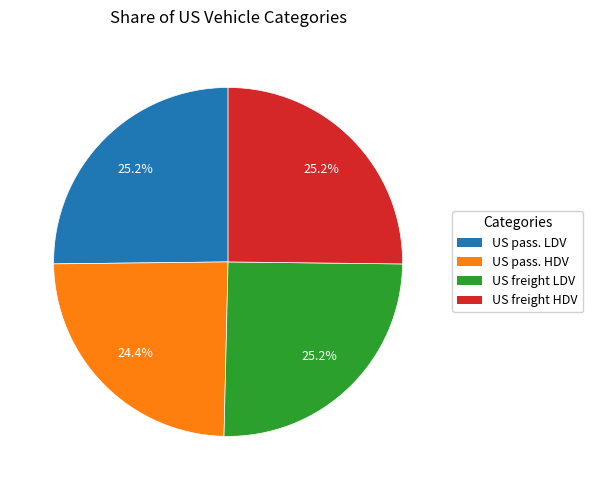

Is there a majority slice in this chart?

No